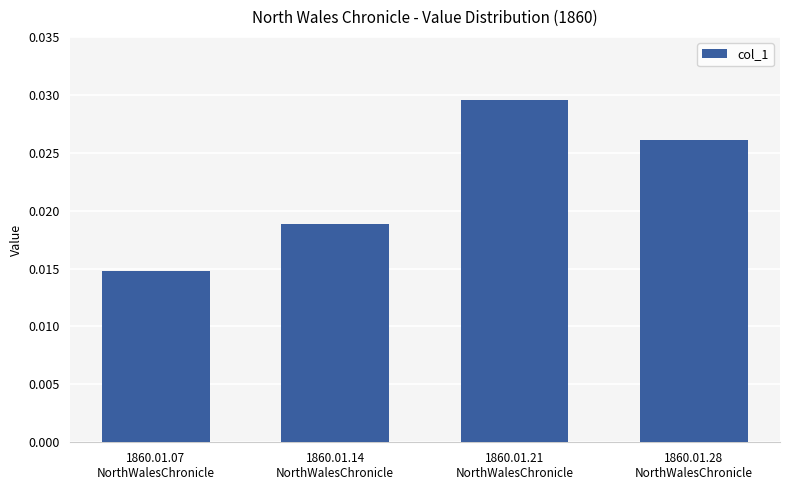

How many values are between 0 and 1?

4